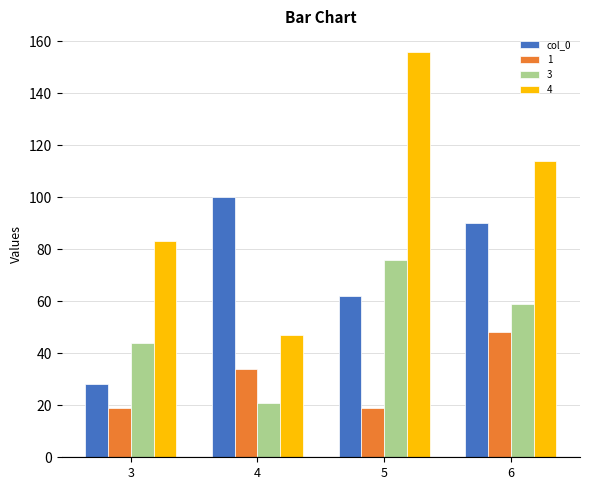

What is the maximum value shown in the chart?

156